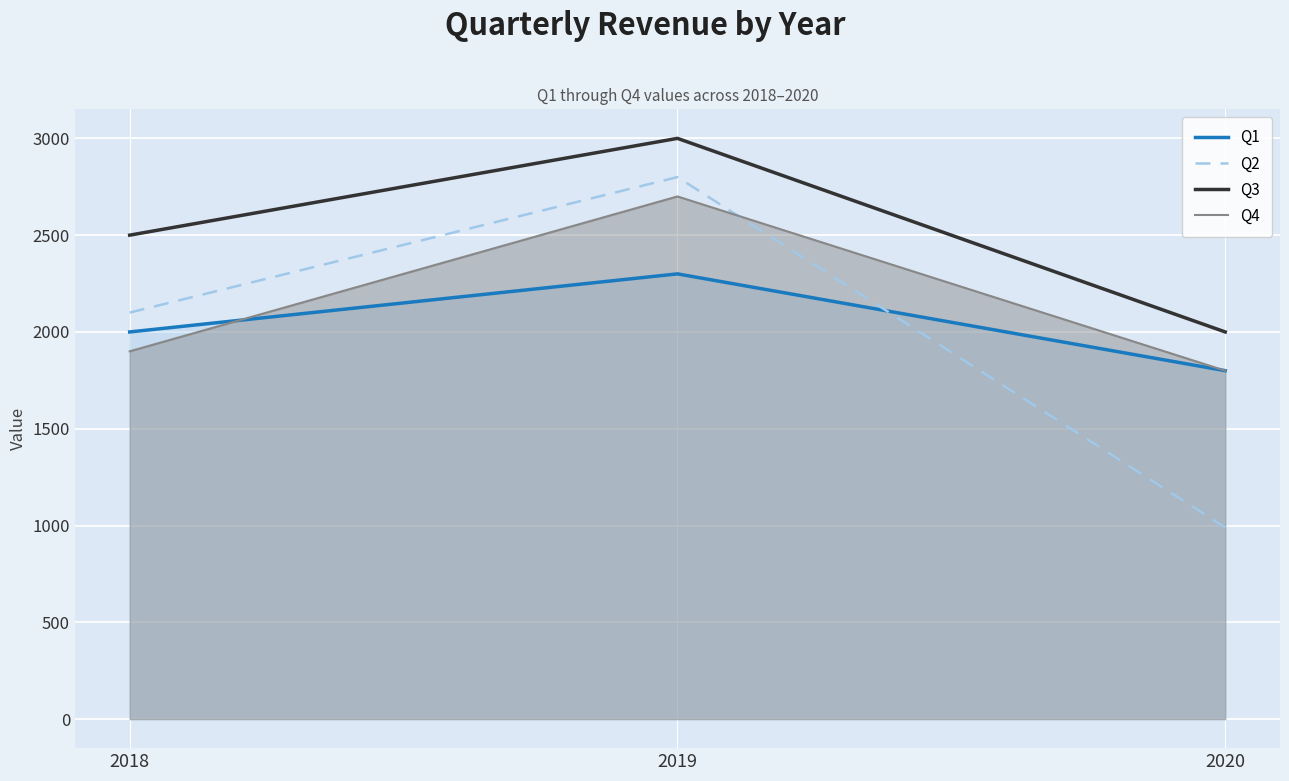

List the series in order of their peak value, lowest first.

Q1, Q4, Q2, Q3